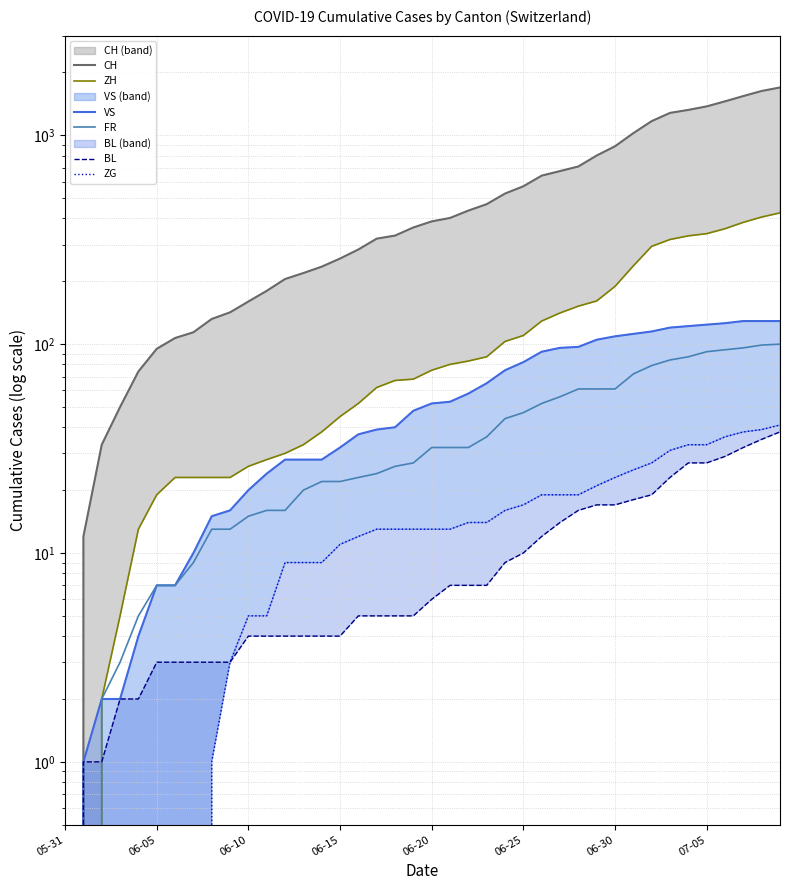

Which series has the largest range (max minus min)?

CH